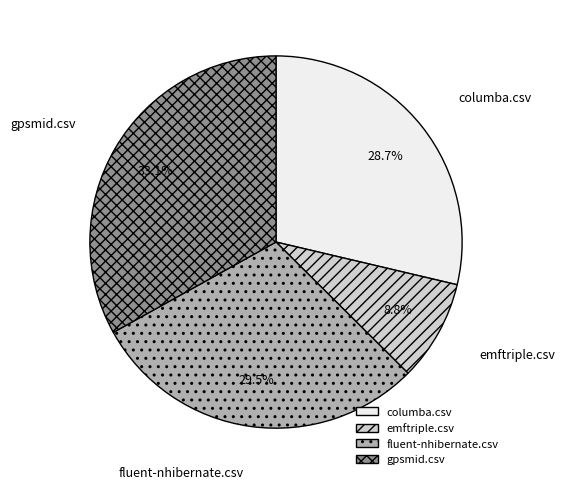

Is the sum of gpsmid.csv and columba.csv greater than half?

Yes